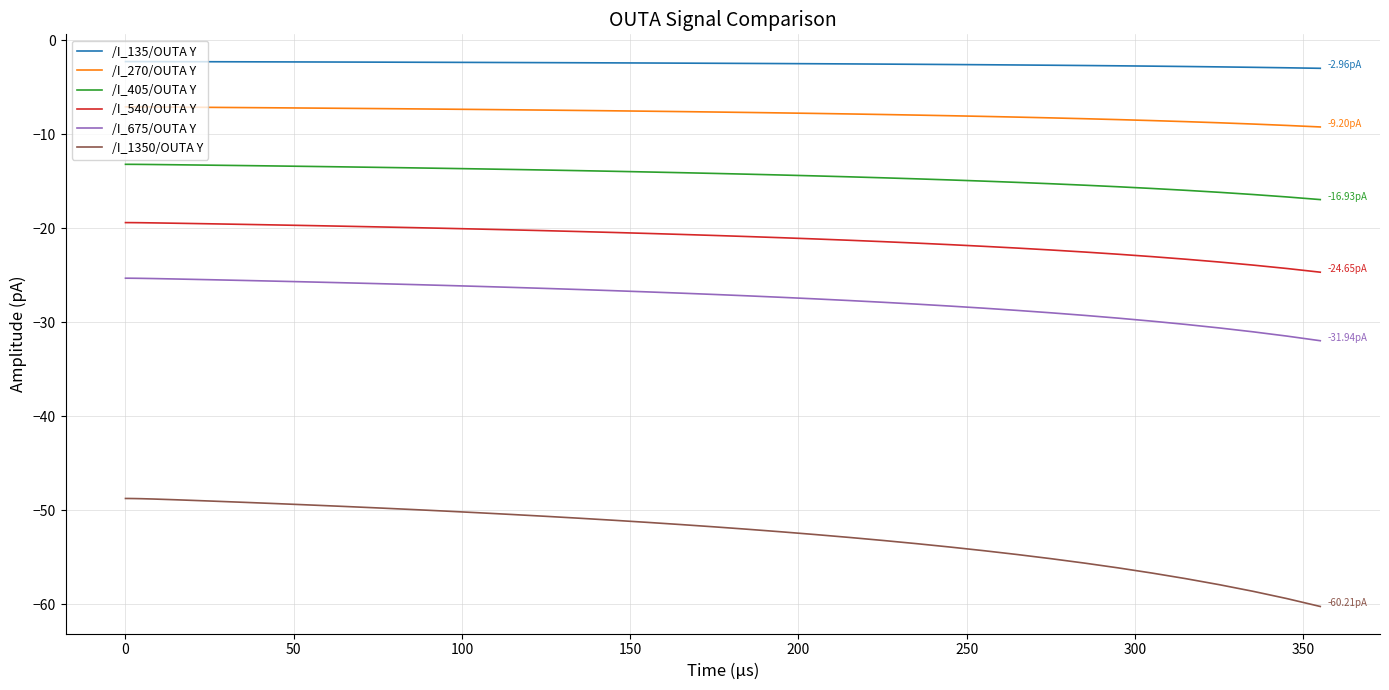

True or false: /I_270/OUTA Y and /I_540/OUTA Y intersect in this chart.

False